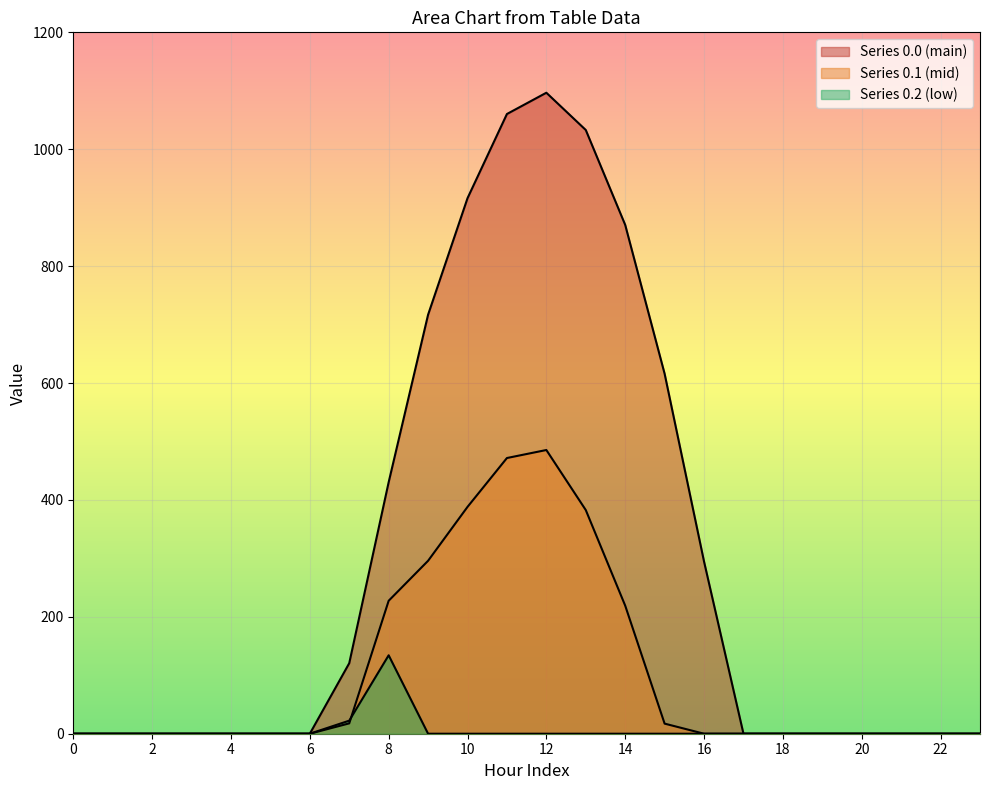

Reading right to left, list all the values displayed in this chart.

row_0.0: 23=0.0	22=0.0	21=0.0	20=0.0	19=0.0	18=0.0	17=0.0	16=294.5	15=615.9	14=870.6	13=1032.9	12=1096.7	11=1060.3	10=916.2	9=716.9	8=430.3	7=120.6	6=0.0	5=0.0	4=0.0	3=0.0	2=0.0	1=0.0	0=0.0
row_0.1: 23=0.0	22=0.0	21=0.0	20=0.0	19=0.0	18=0.0	17=0.0	16=0.0	15=17.3	14=219.2	13=382.7	12=485.4	11=471.7	10=388.1	9=295.9	8=227.5	7=17.7	6=0.0	5=0.0	4=0.0	3=0.0	2=0.0	1=0.0	0=0.0
row_0.2: 23=0.0	22=0.0	21=0.0	20=0.0	19=0.0	18=0.0	17=0.0	16=0.0	15=0.0	14=0.0	13=0.0	12=0.0	11=0.0	10=0.0	9=0.0	8=134.2	7=22.3	6=0.0	5=0.0	4=0.0	3=0.0	2=0.0	1=0.0	0=0.0